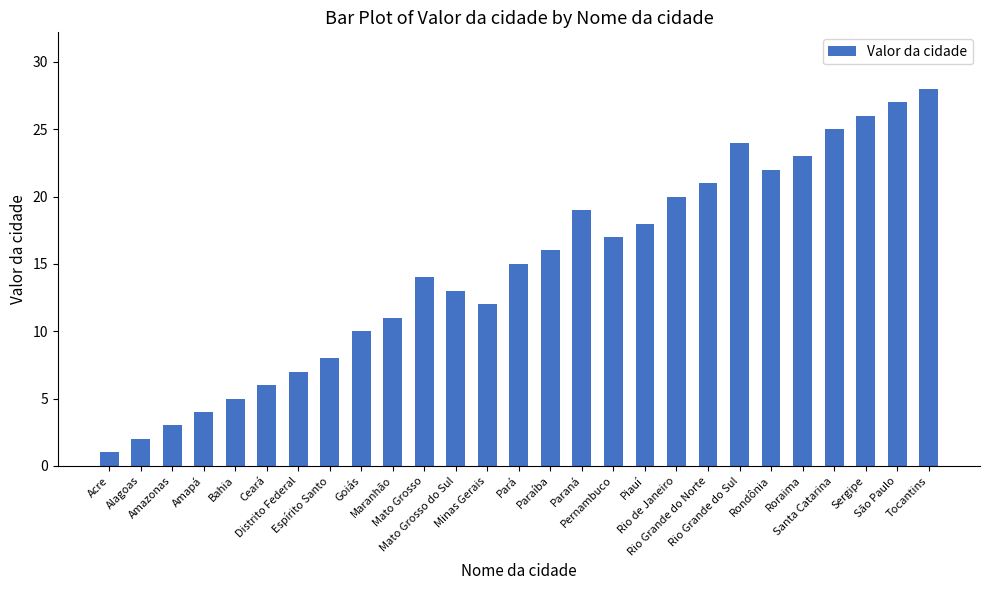

Read the value at Santa Catarina, to the nearest 5.

25